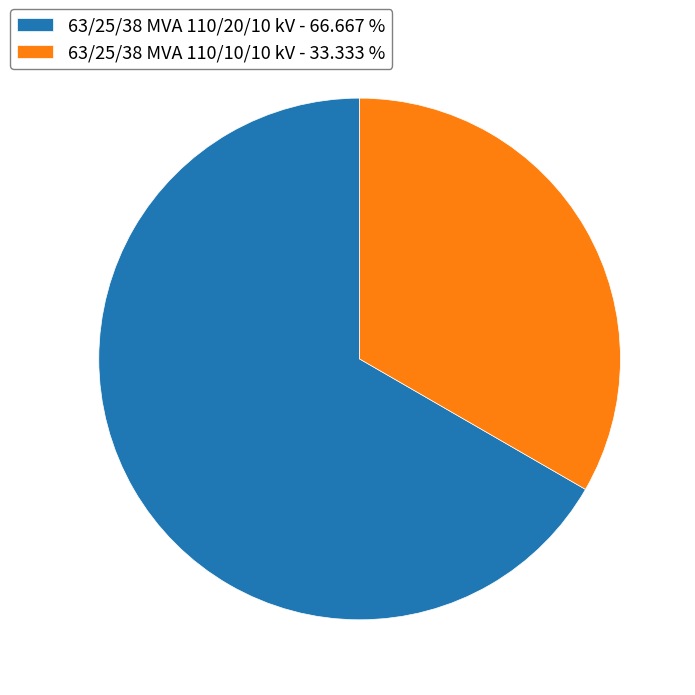

Approximately how many times larger is the value at 63/25/38 MVA 110/10/10 kV - 33.333 % compared to 63/25/38 MVA 110/20/10 kV - 66.667 %?

0.5